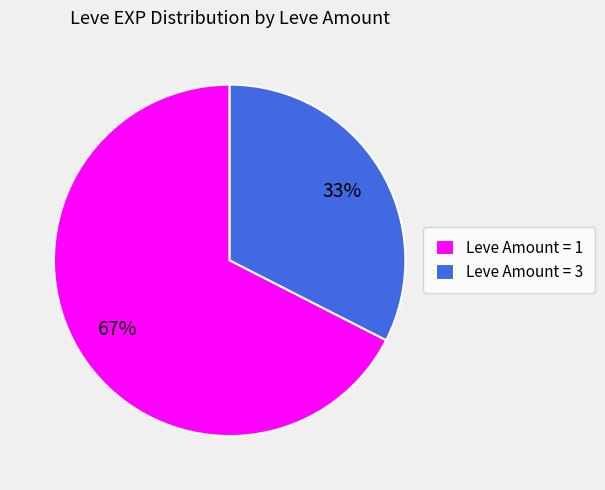

To the nearest percent, what is the combined percentage of Leve Amount = 3 and Leve Amount = 1?

100%